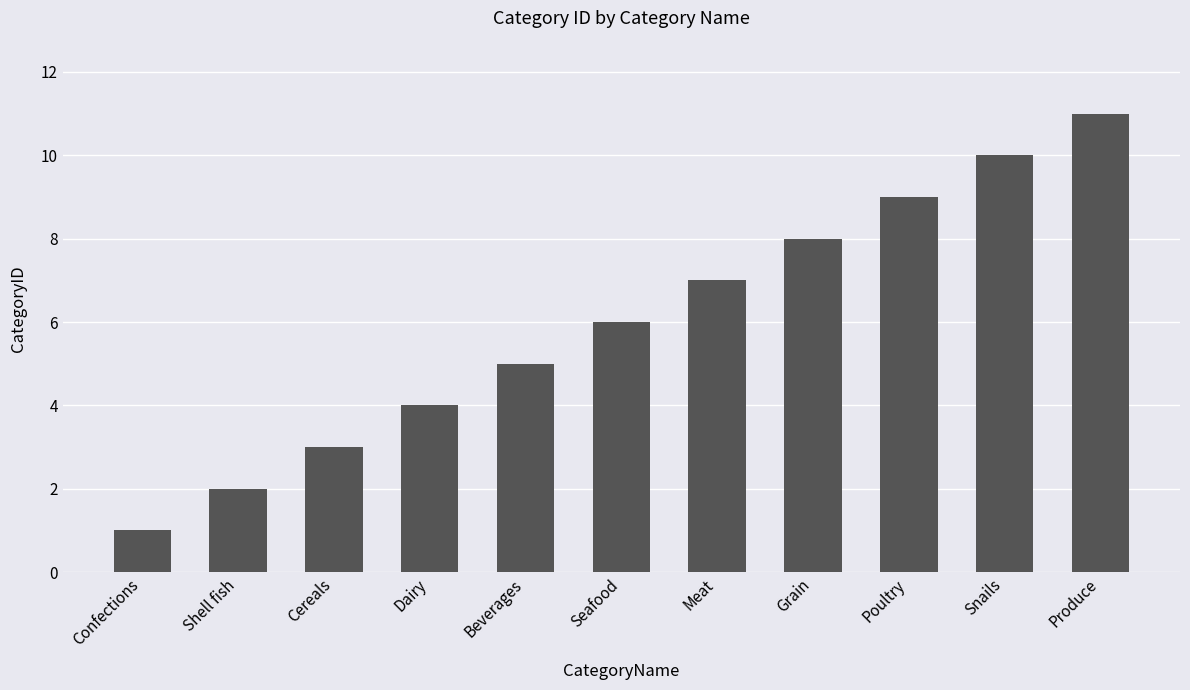

What is the value of the 7th bar from the left?

7